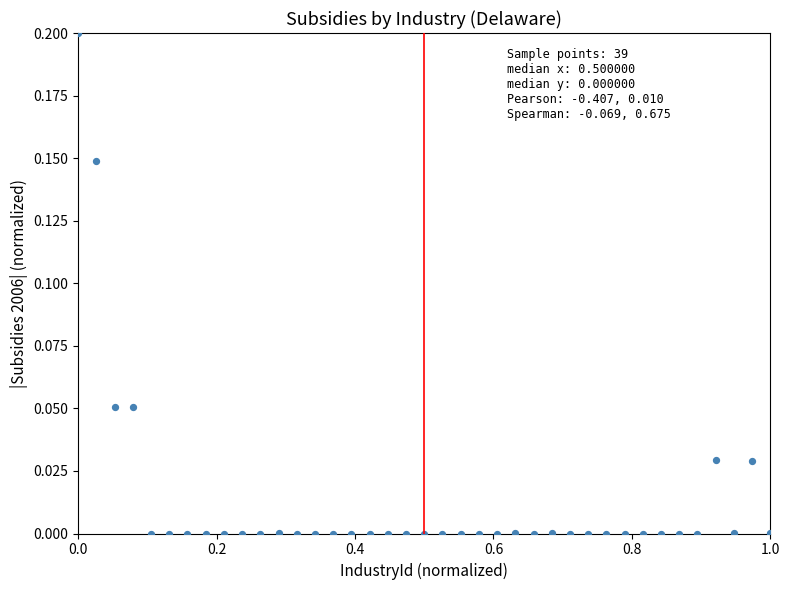

What is the range of X values (max minus min)?

1.0